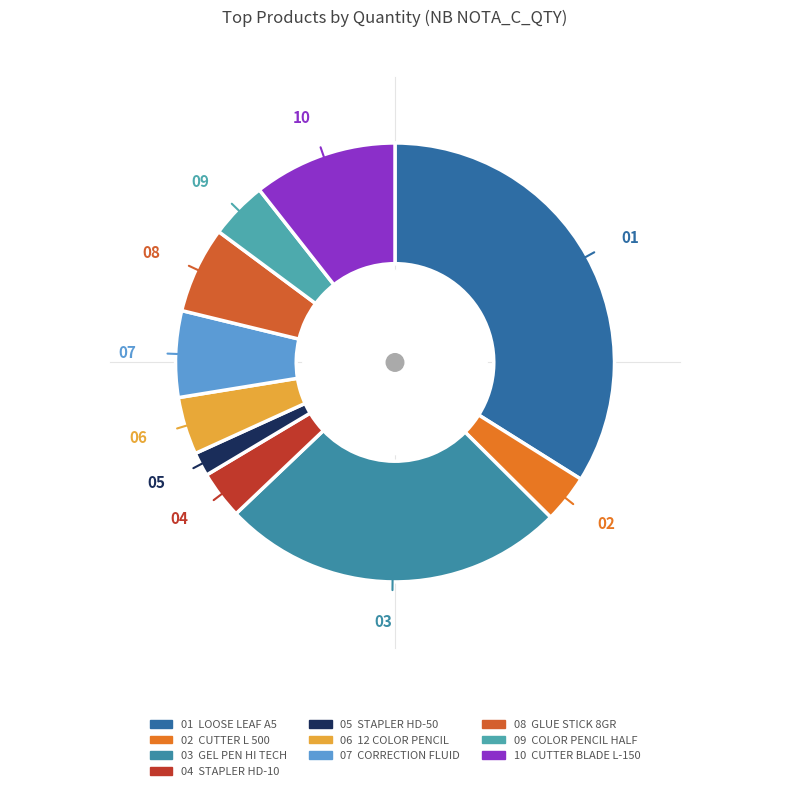

How many slices are in this pie chart?

10